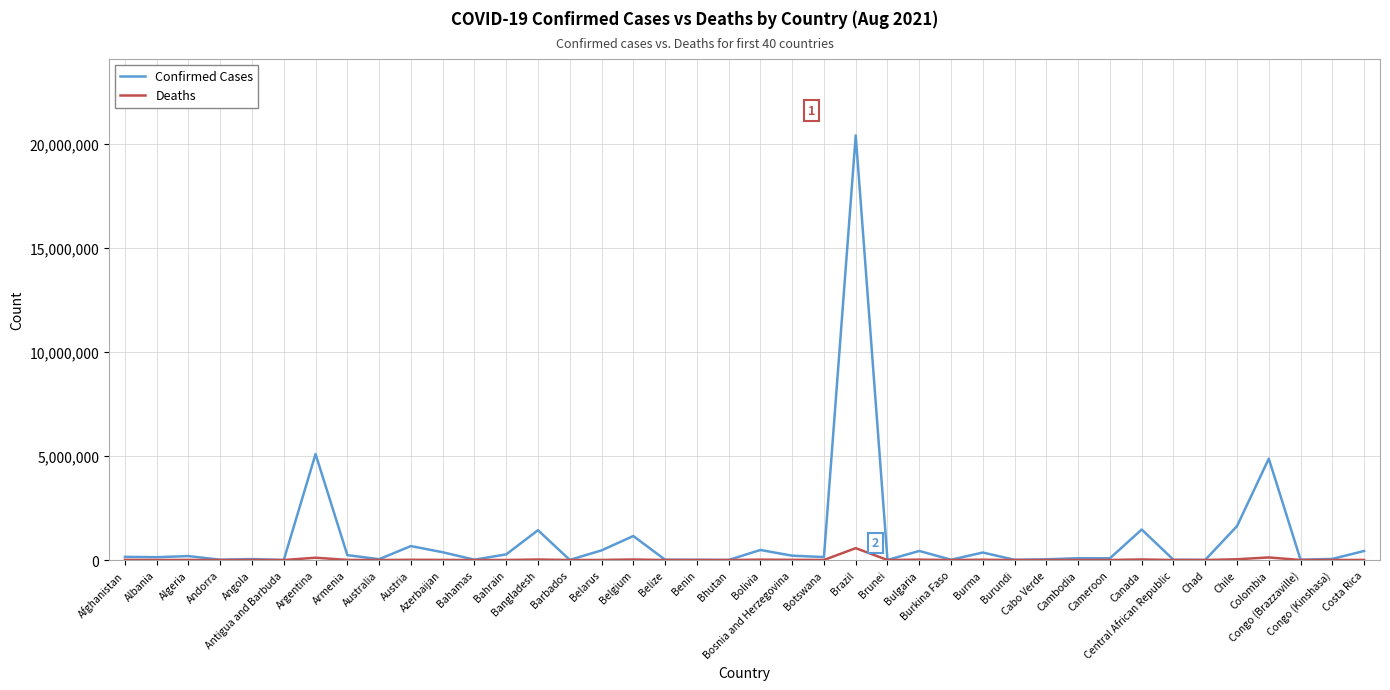

Which series has the largest range (max minus min)?

Confirmed Cases